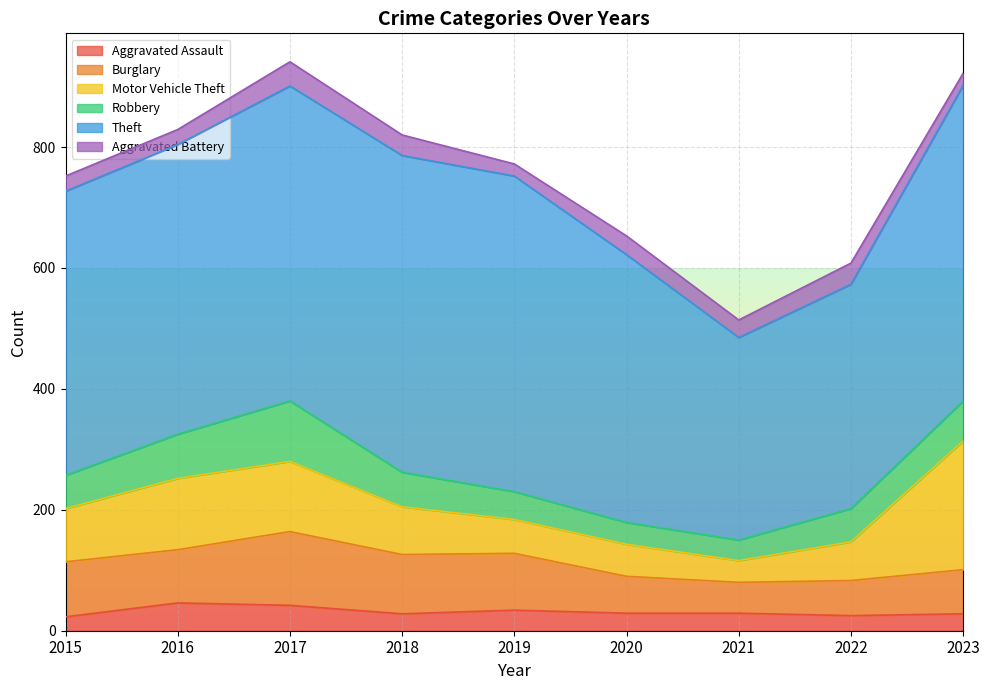

What are all the series names shown in the legend?

Aggravated Assault, Burglary, Motor Vehicle Theft, Robbery, Theft, Aggravated Battery